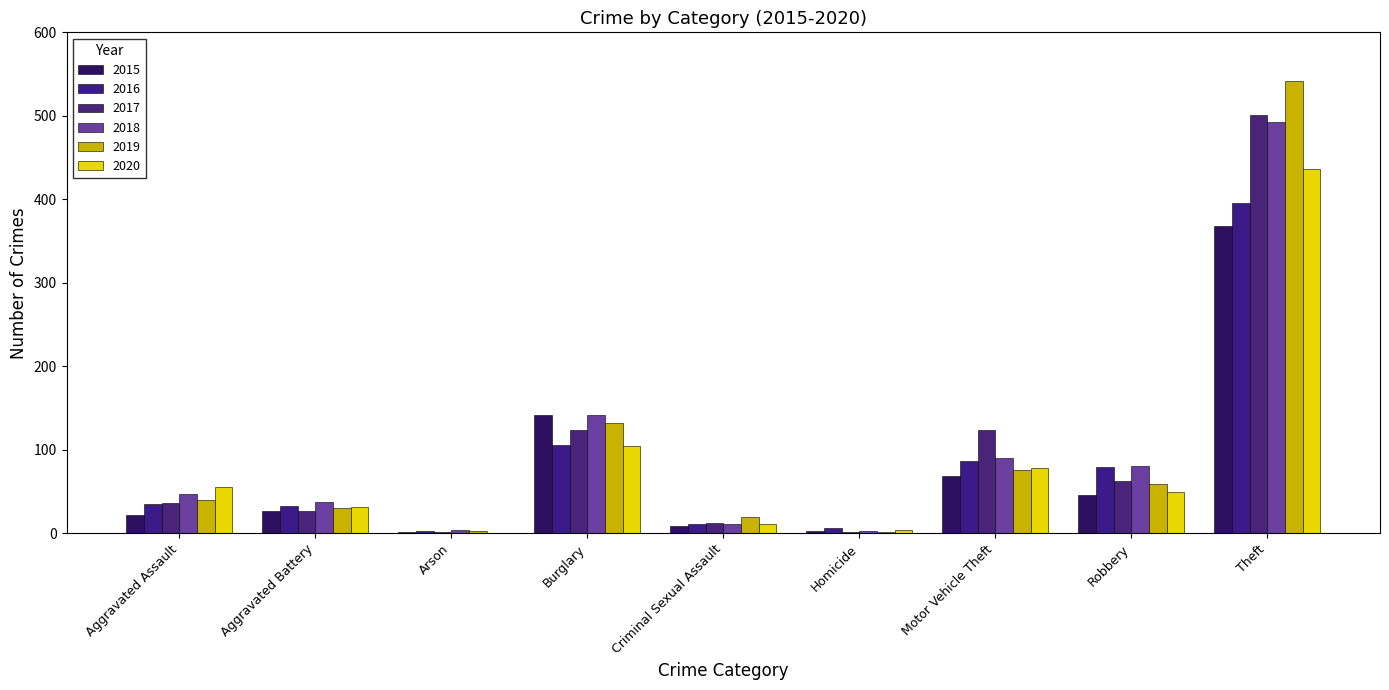

Is the value of 2020 at Arson greater than the value of 2015 at Criminal Sexual Assault?

No